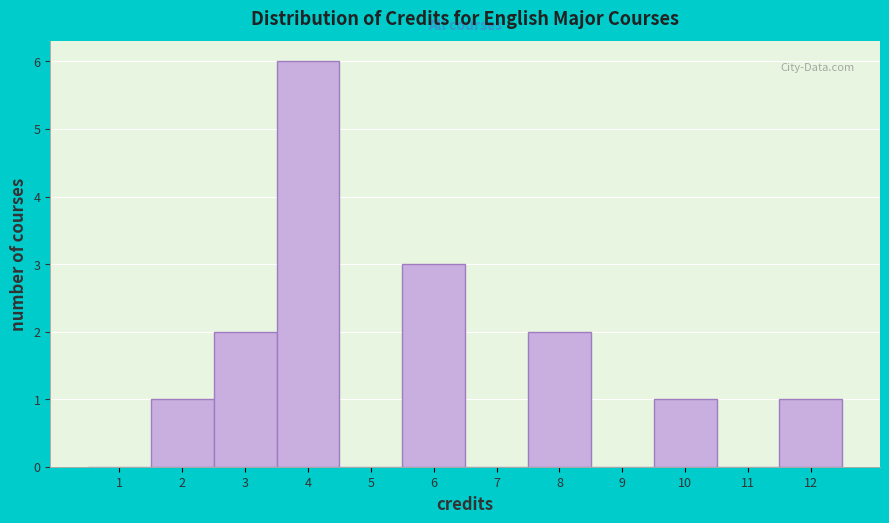

Reading left to right, transcribe this chart: for each bar, give the range it covers on the x-axis and its height. The values are not printed on the chart, so give them approximately, as read against the axis.

0.5 to 1.5: 0
1.5 to 2.5: 1
2.5 to 3.5: 2
3.5 to 4.5: 6
4.5 to 5.5: 0
5.5 to 6.5: 3
6.5 to 7.5: 0
7.5 to 8.5: 2
8.5 to 9.5: 0
9.5 to 10.5: 1
10.5 to 11.5: 0
11.5 to 12.5: 1